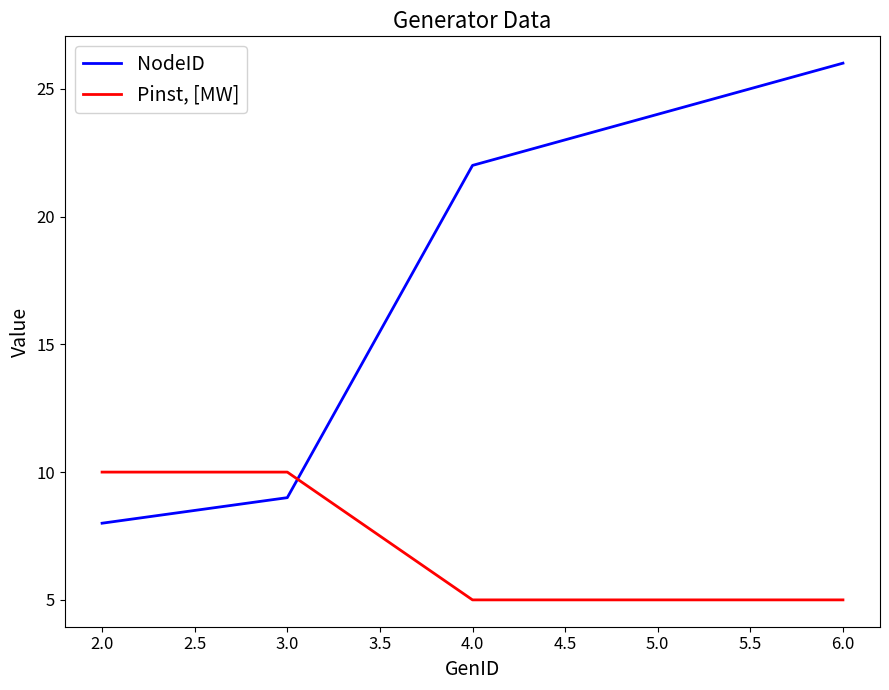

True or false: NodeID has more than 2 interior local peaks.

False